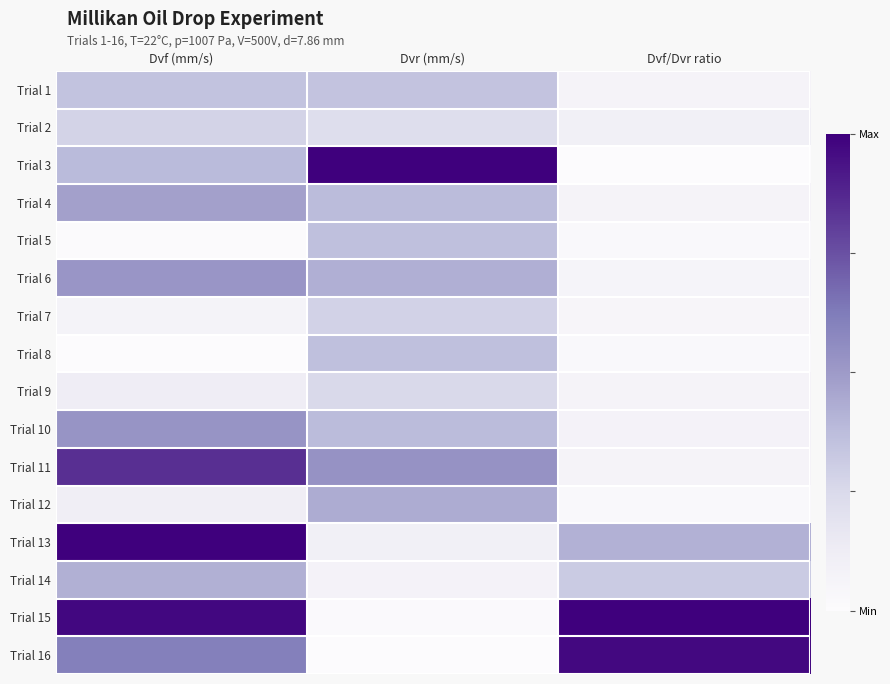

At how many categories does at least one series exceed 0?

3